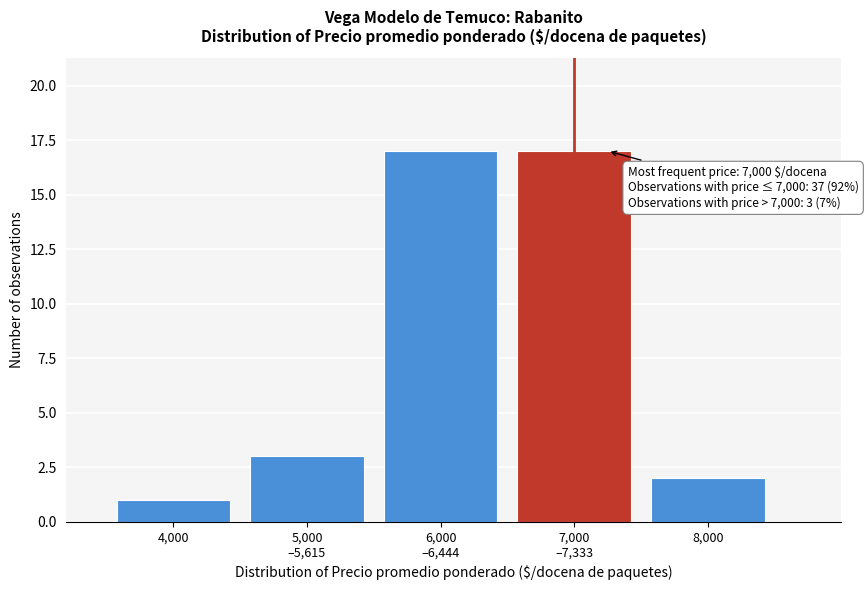

Reading left to right, what are all the values shown in this chart?

1	3	17	17	2